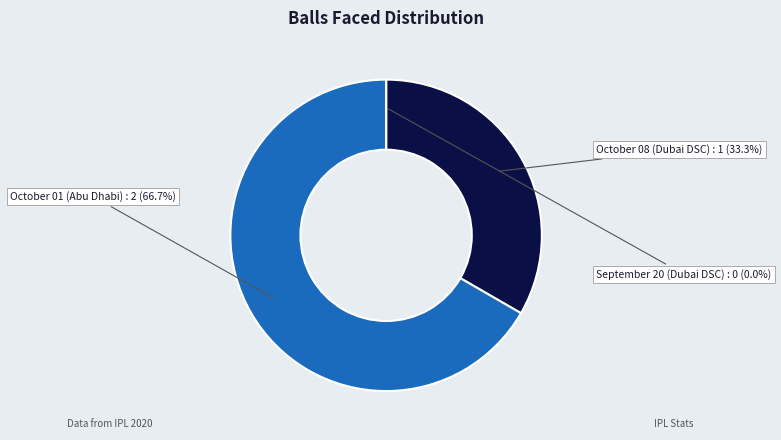

Is there a majority slice in this chart?

Yes